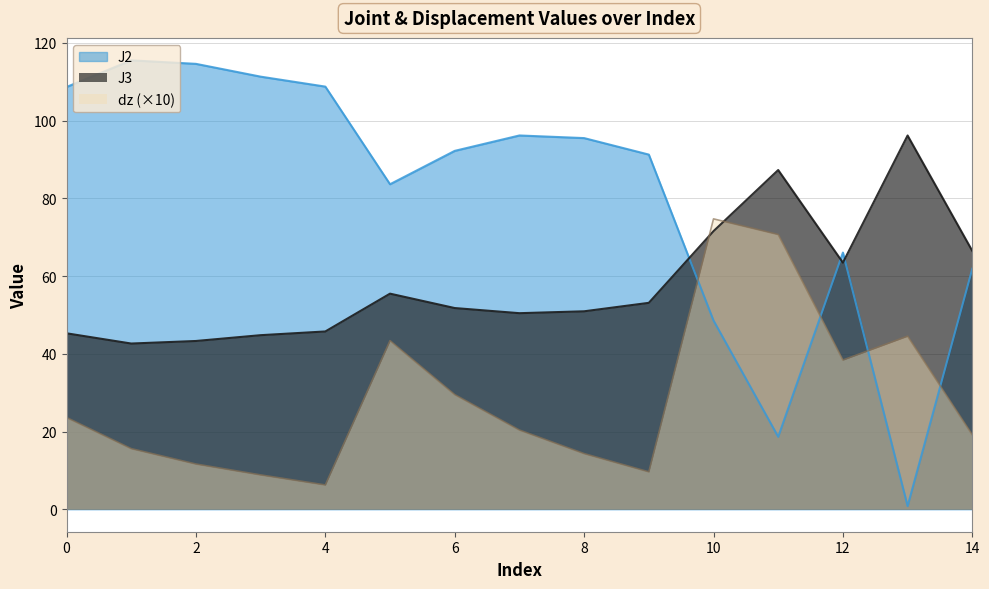

What is the difference between the maximum and minimum values in the J2 series?

114.7